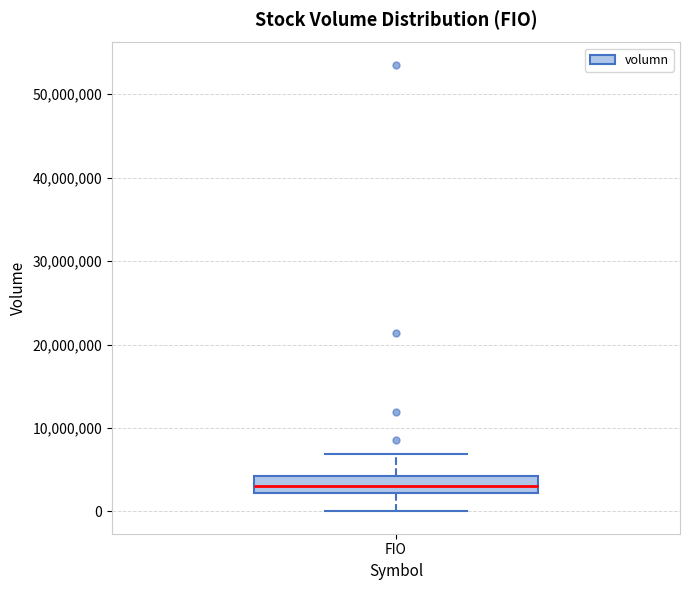

Read this box plot against the y-axis: the position of the median line, the range covered by the box, and the ends of both whiskers. The values are not printed on the chart, so give them approximately, as read against the axis.

median 3000000, box 2000000 to 4000000, whiskers 0 to 7000000